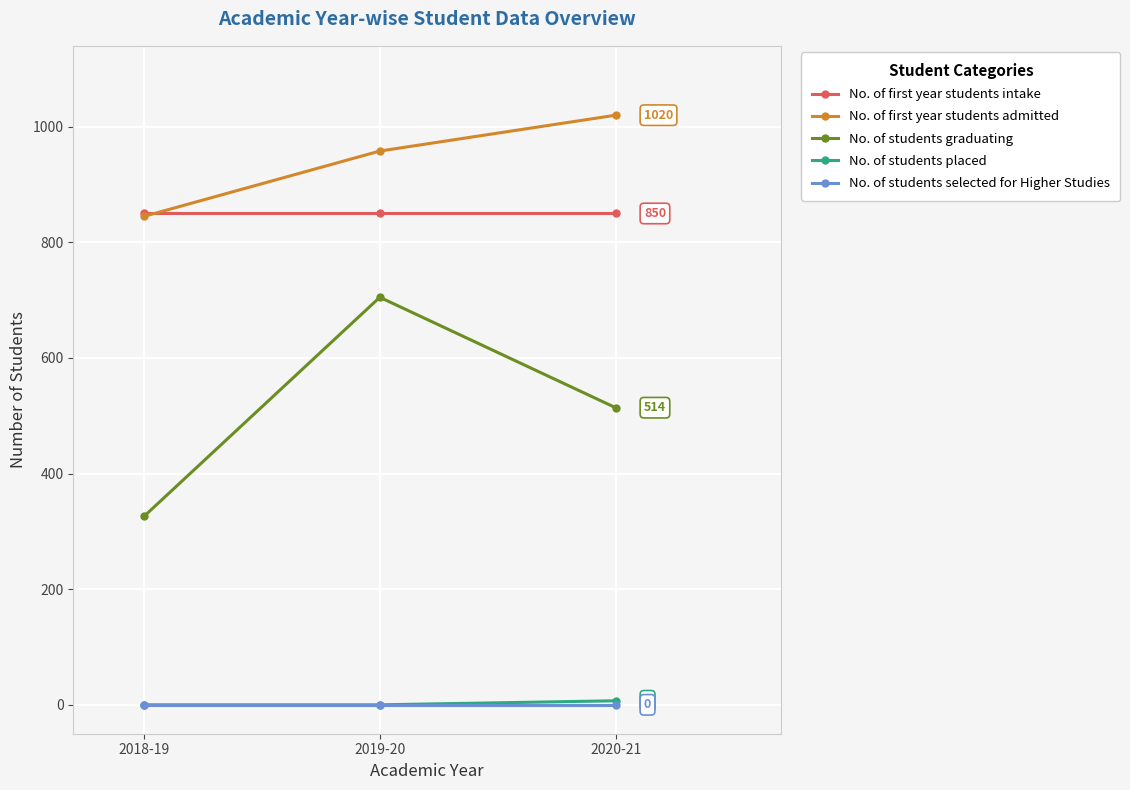

At which label is No. of first year students admitted closest to 932?

2019-20